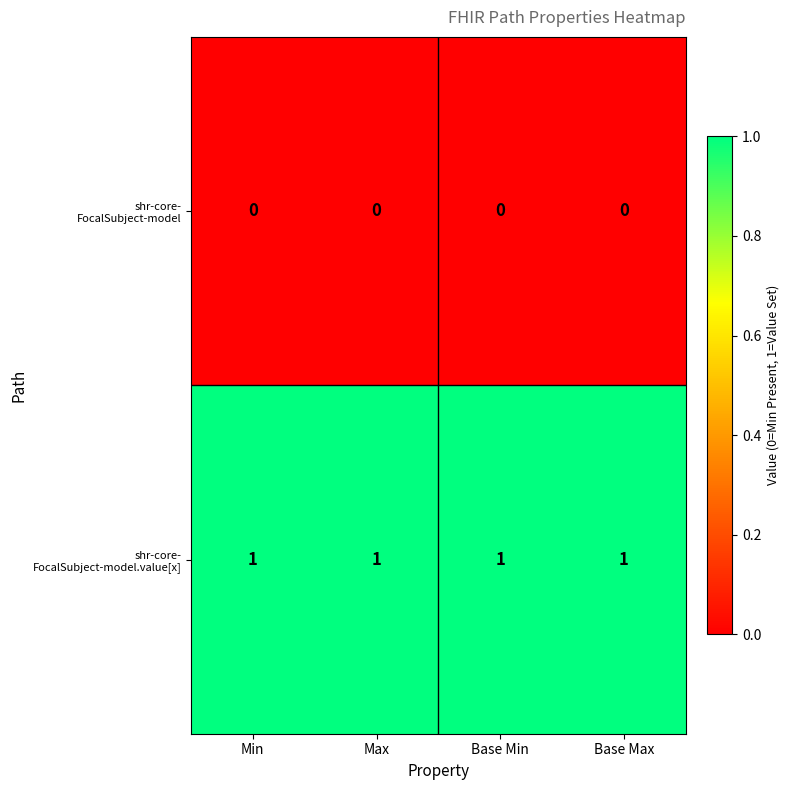

At how many categories does at least one series exceed 0?

4